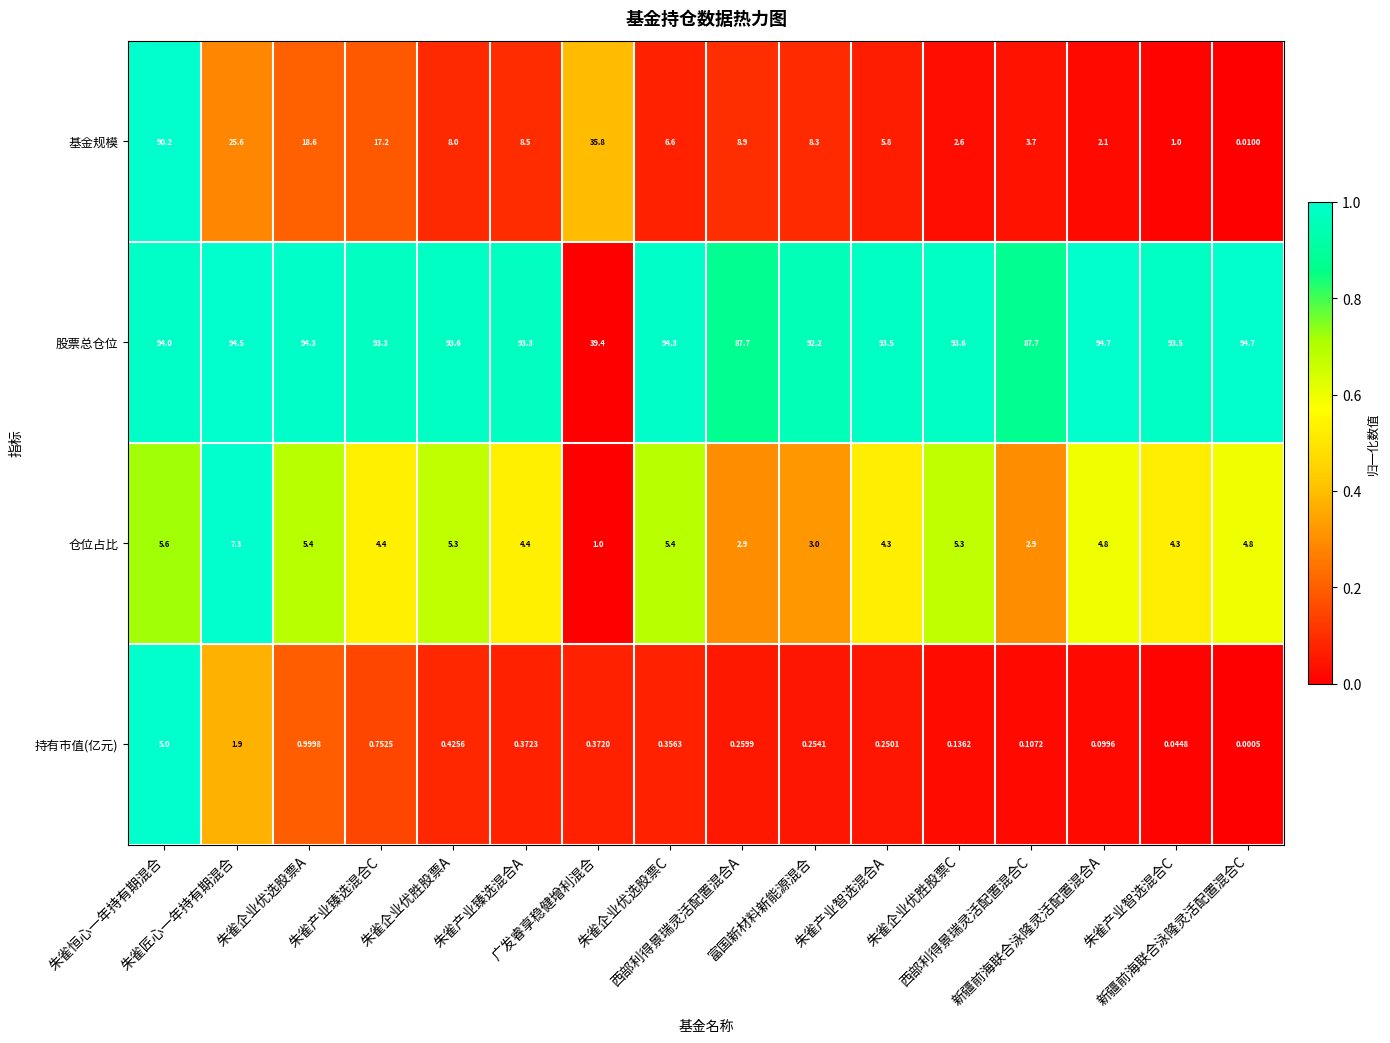

Which series has the largest total across all categories?

股票总仓位